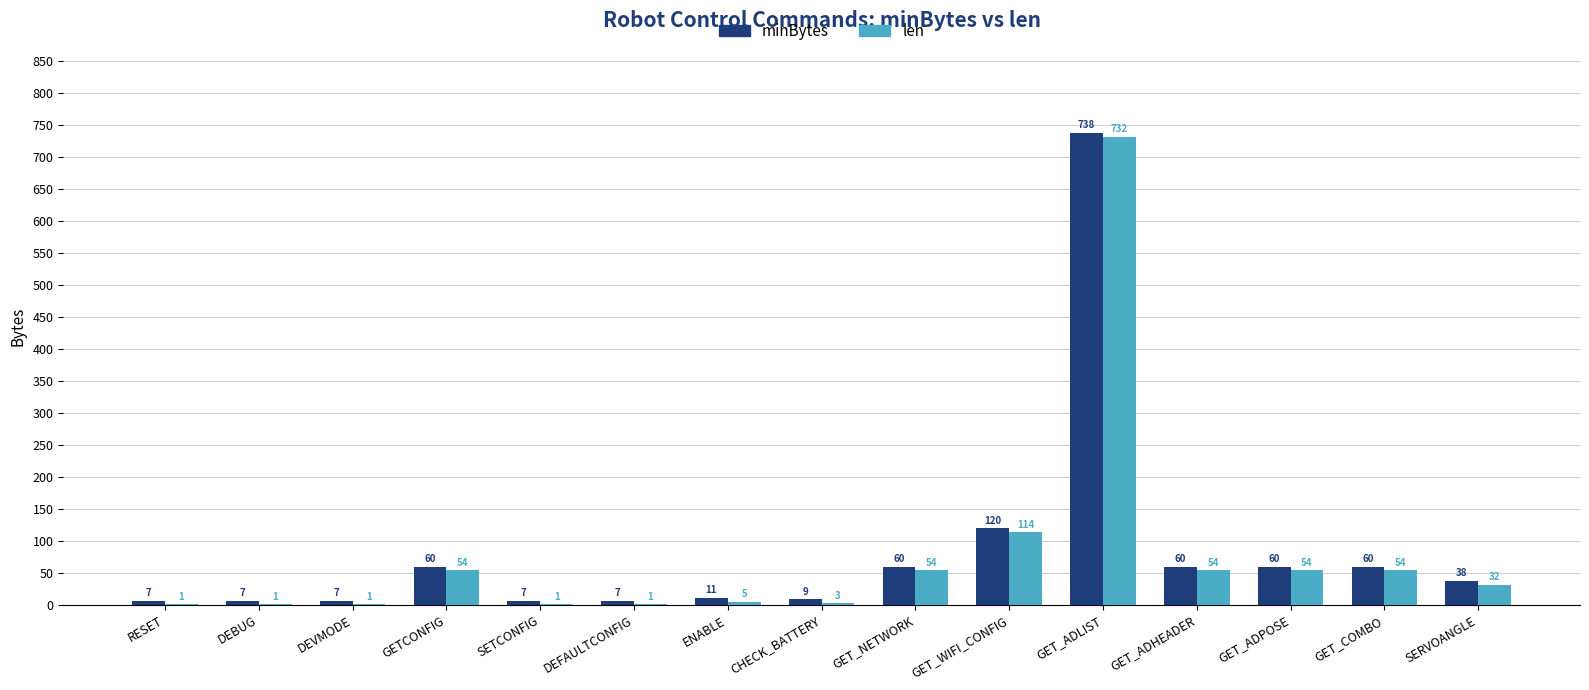

True or false: minBytes has a value of 60 at GET_ADPOSE.

True